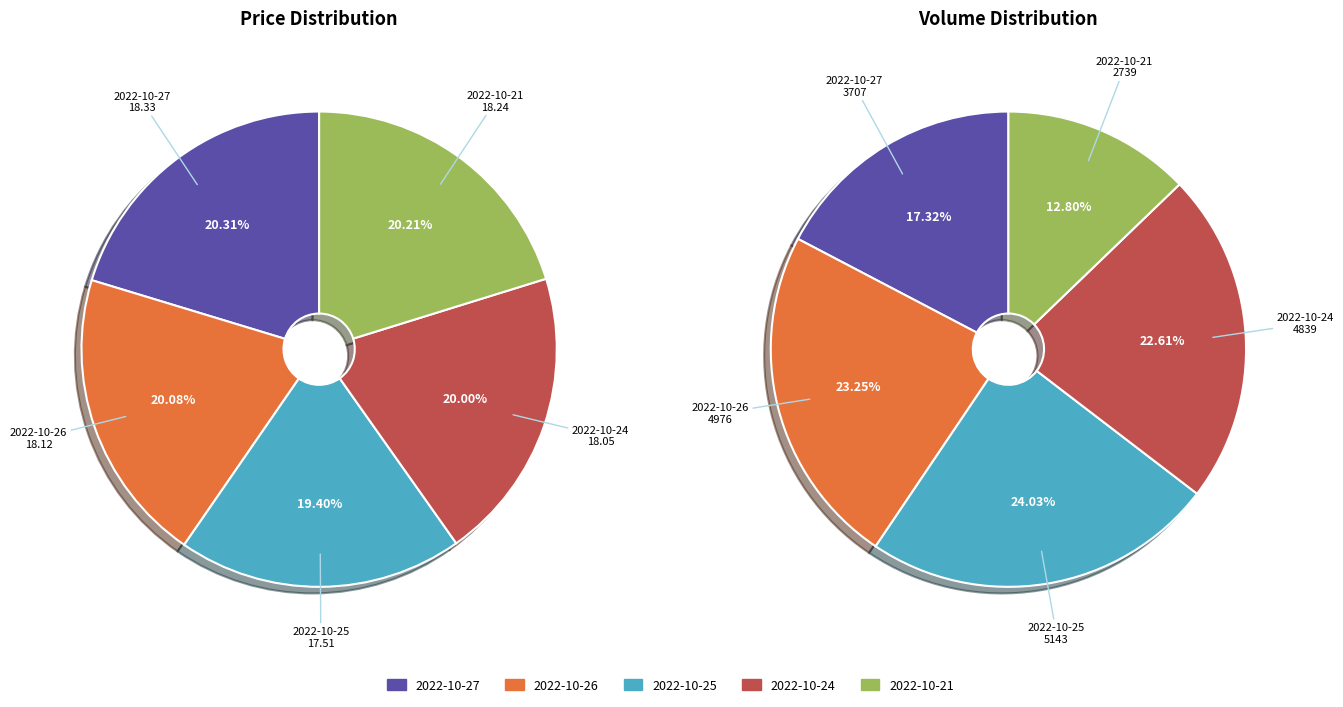

To the nearest percent, what portion does 2022-10-26 represent?

20%